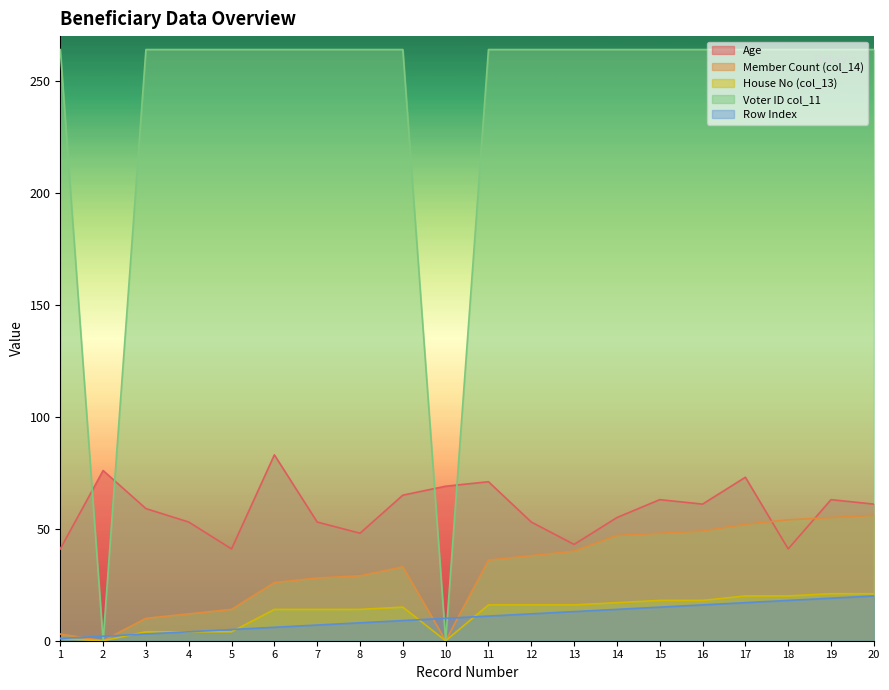

What is the approximate value of Voter ID col_11 at 12, to the nearest 5?

265